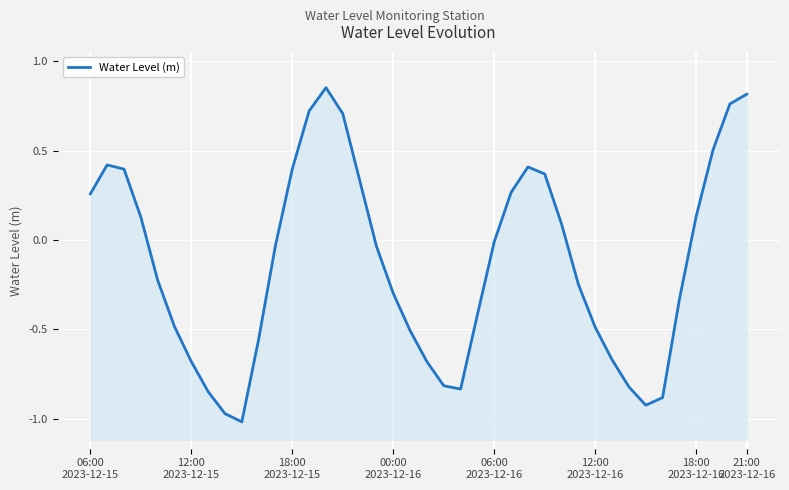

True or false: the data shows -0.3 at 23.

False